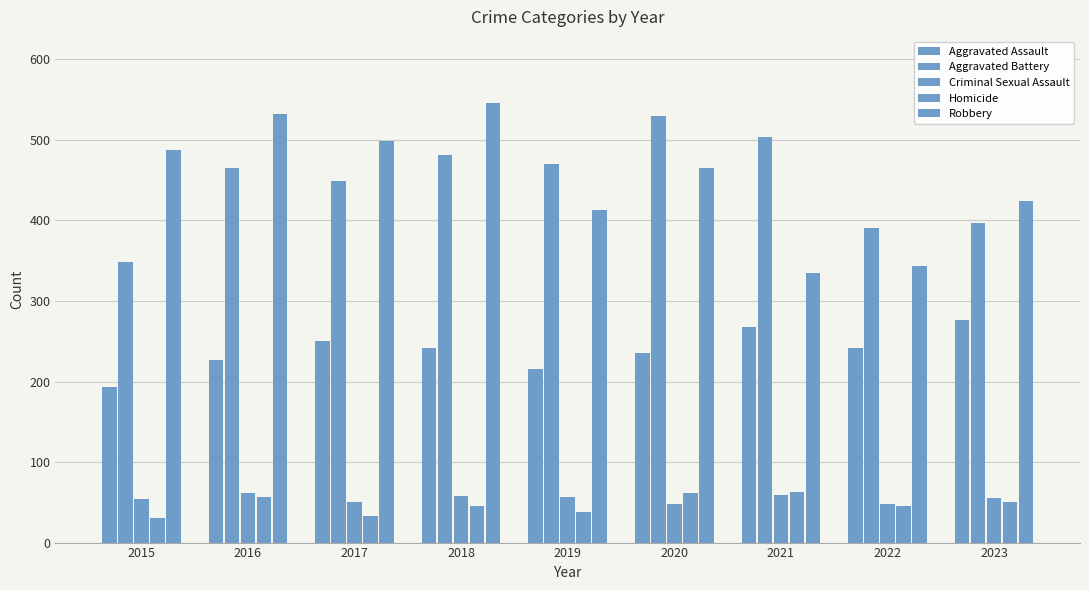

Count the number of categories in the chart.

9